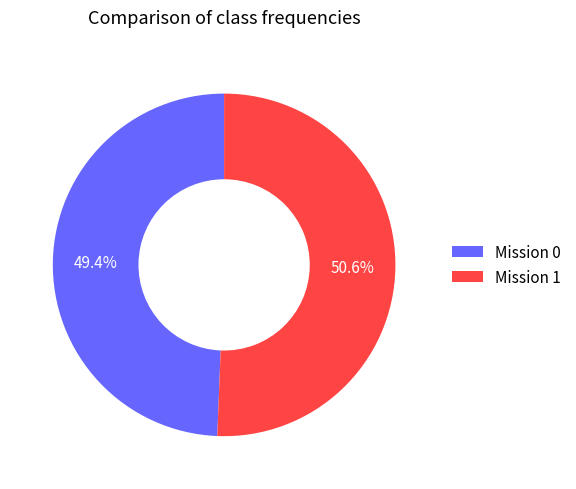

Which has a higher value, Mission 0 or Mission 1?

Mission 1